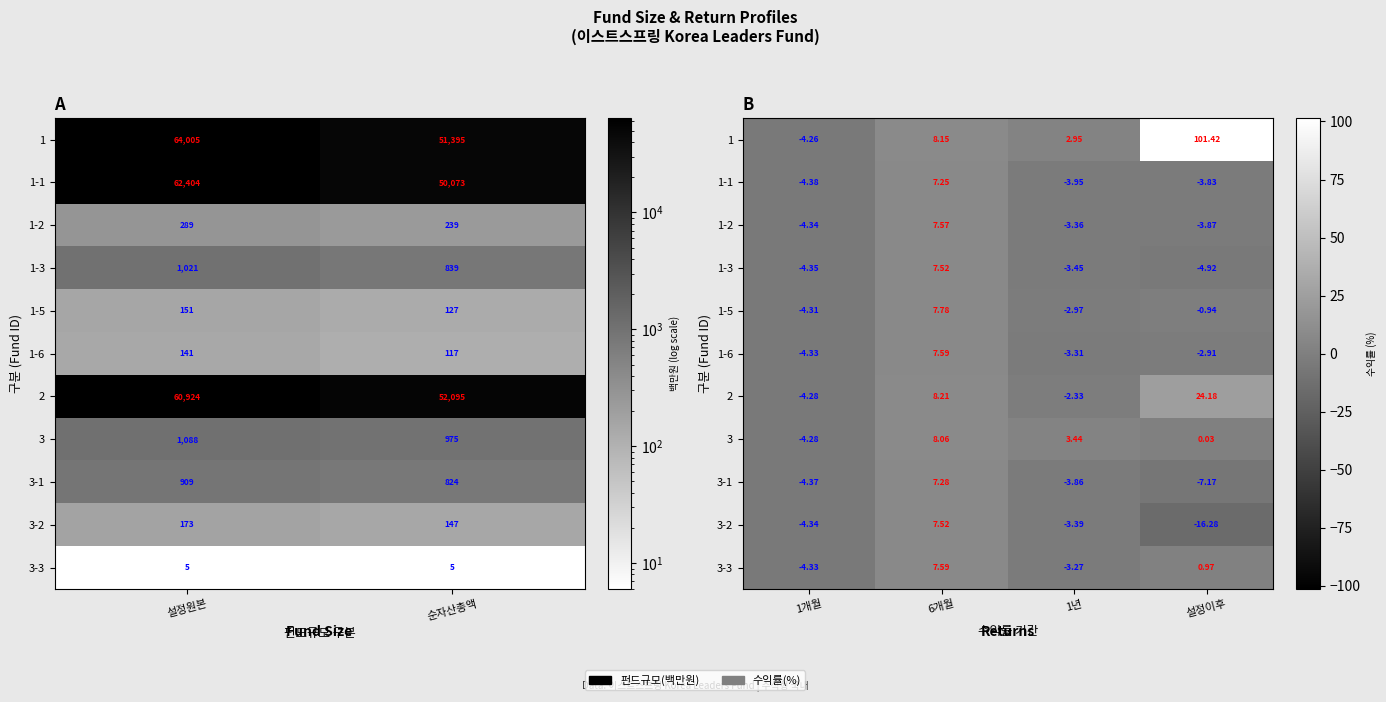

At 설정이후, list the series in order from smallest to largest.

3-2, 3-1, 1-3, 1-2, 1-1, 1-6, 1-5, 3, 3-3, 2, 1